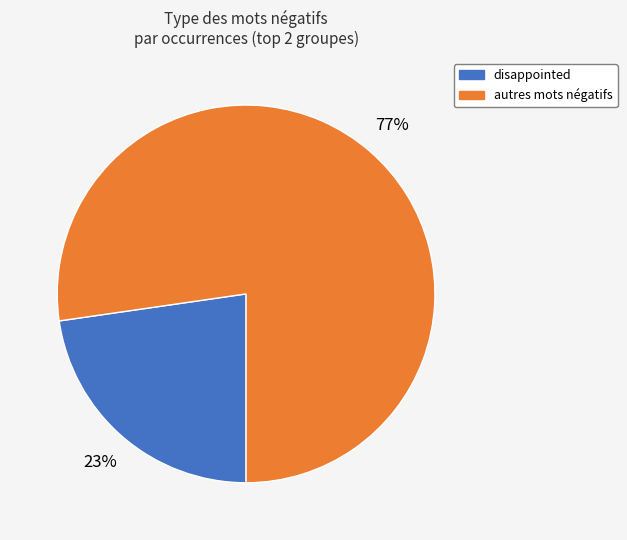

Is there a majority slice in this chart?

Yes